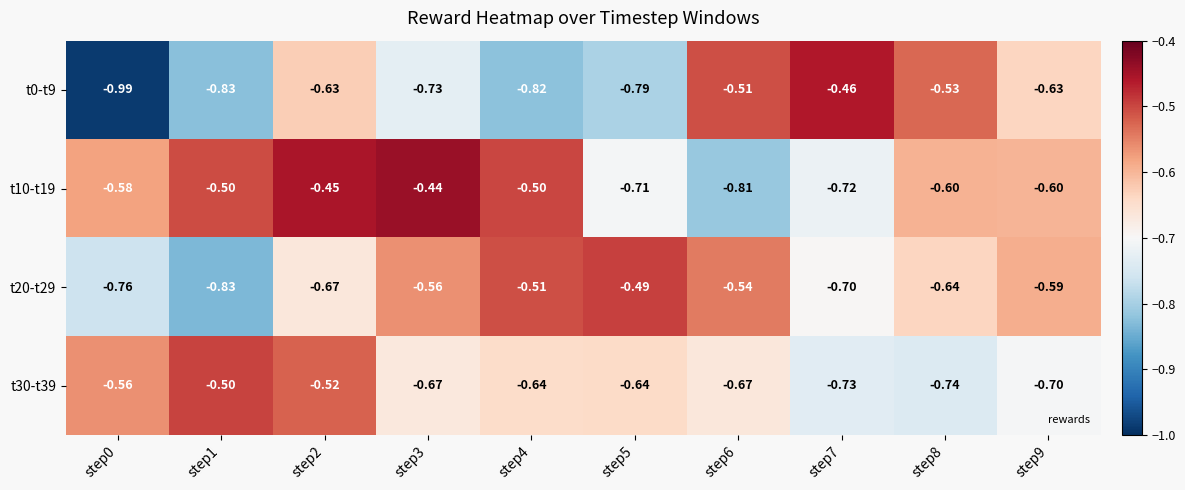

Which series has the largest range (max minus min)?

t0-t9